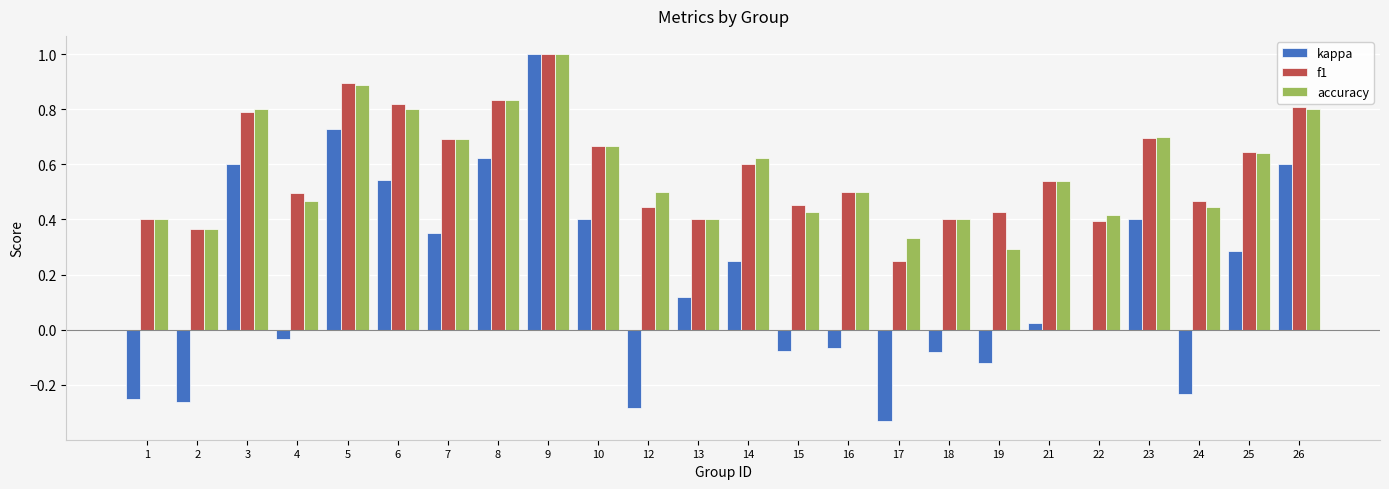

At which label does kappa reach its peak?

9